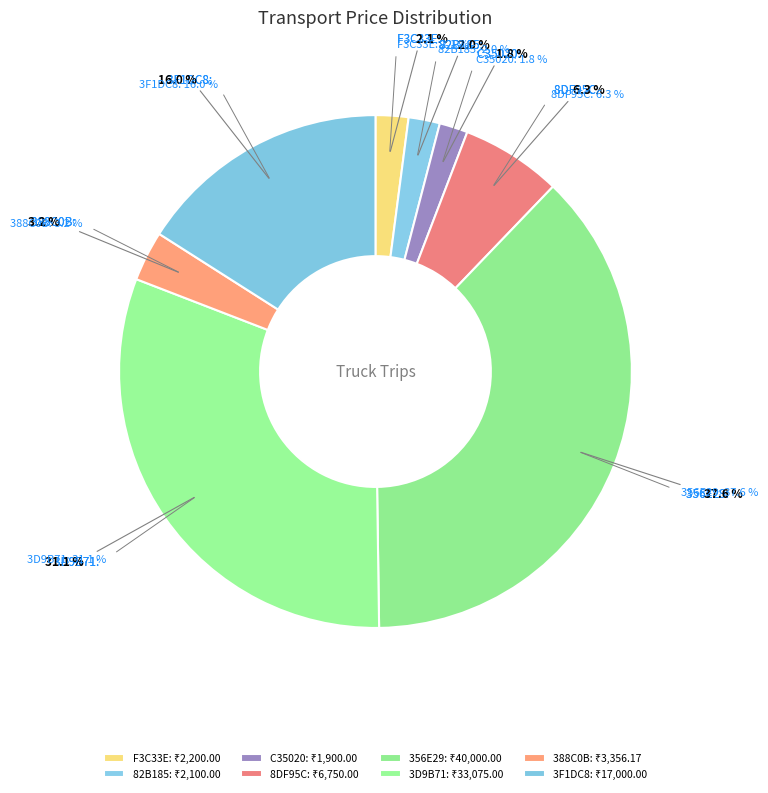

Which has a higher value, F3C33E or 388C0B?

388C0B